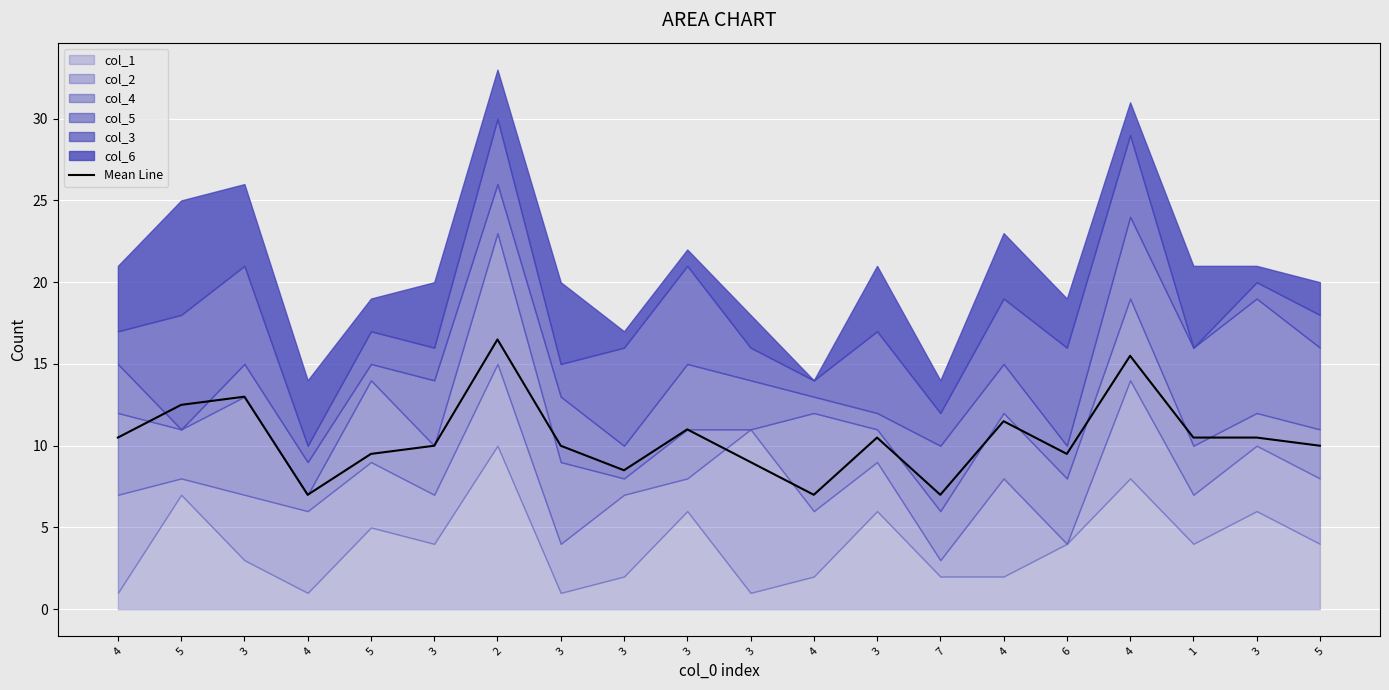

True or false: there are more than 1 points higher than both neighbors.

True